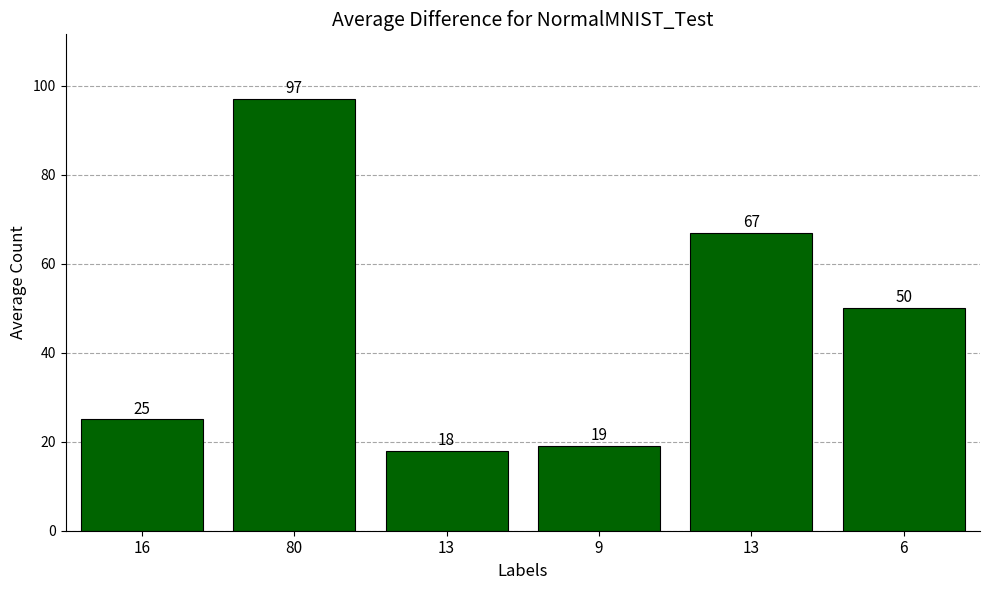

The value at 13 is 67. True or false?

True